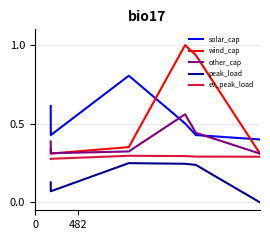

Count the number of categories in the chart.

6